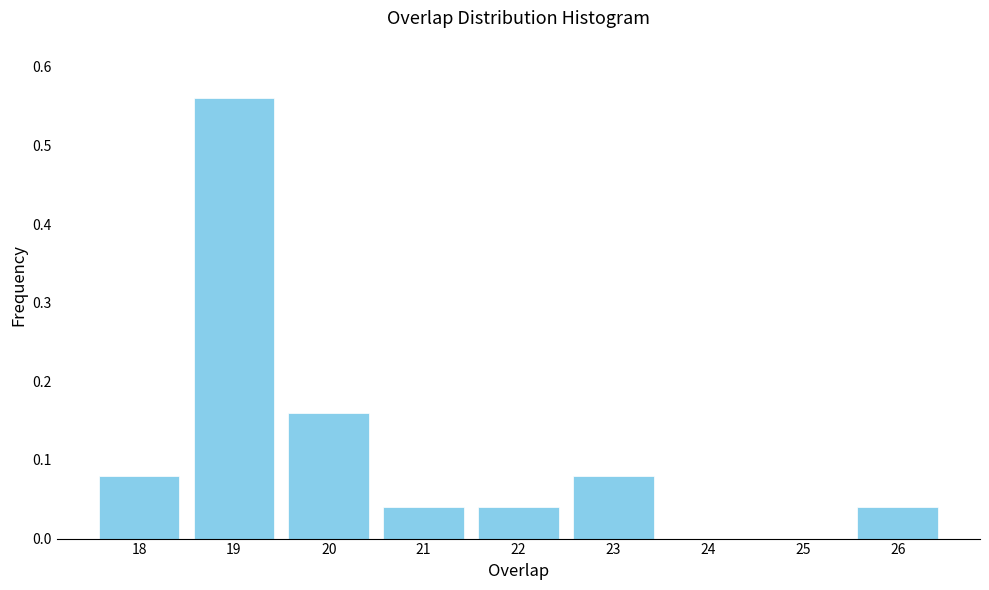

Reading left to right, list every bar in this chart as the range it spans on the x-axis followed by its height. The values are not printed on the chart, so give them approximately, as read against the axis.

17.5 to 18.5: 0.08
18.5 to 19.5: 0.56
19.5 to 20.5: 0.16
20.5 to 21.5: 0.04
21.5 to 22.5: 0.04
22.5 to 23.5: 0.08
23.5 to 24.5: 0
24.5 to 25.5: 0
25.5 to 26.5: 0.04